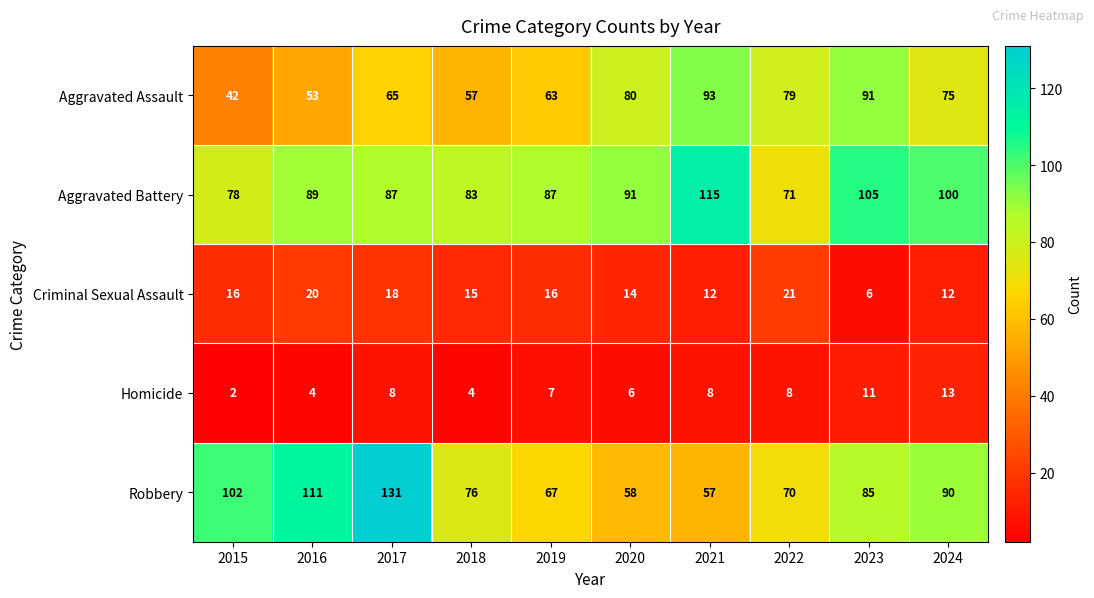

At which label is Aggravated Assault closest to 67?

2017